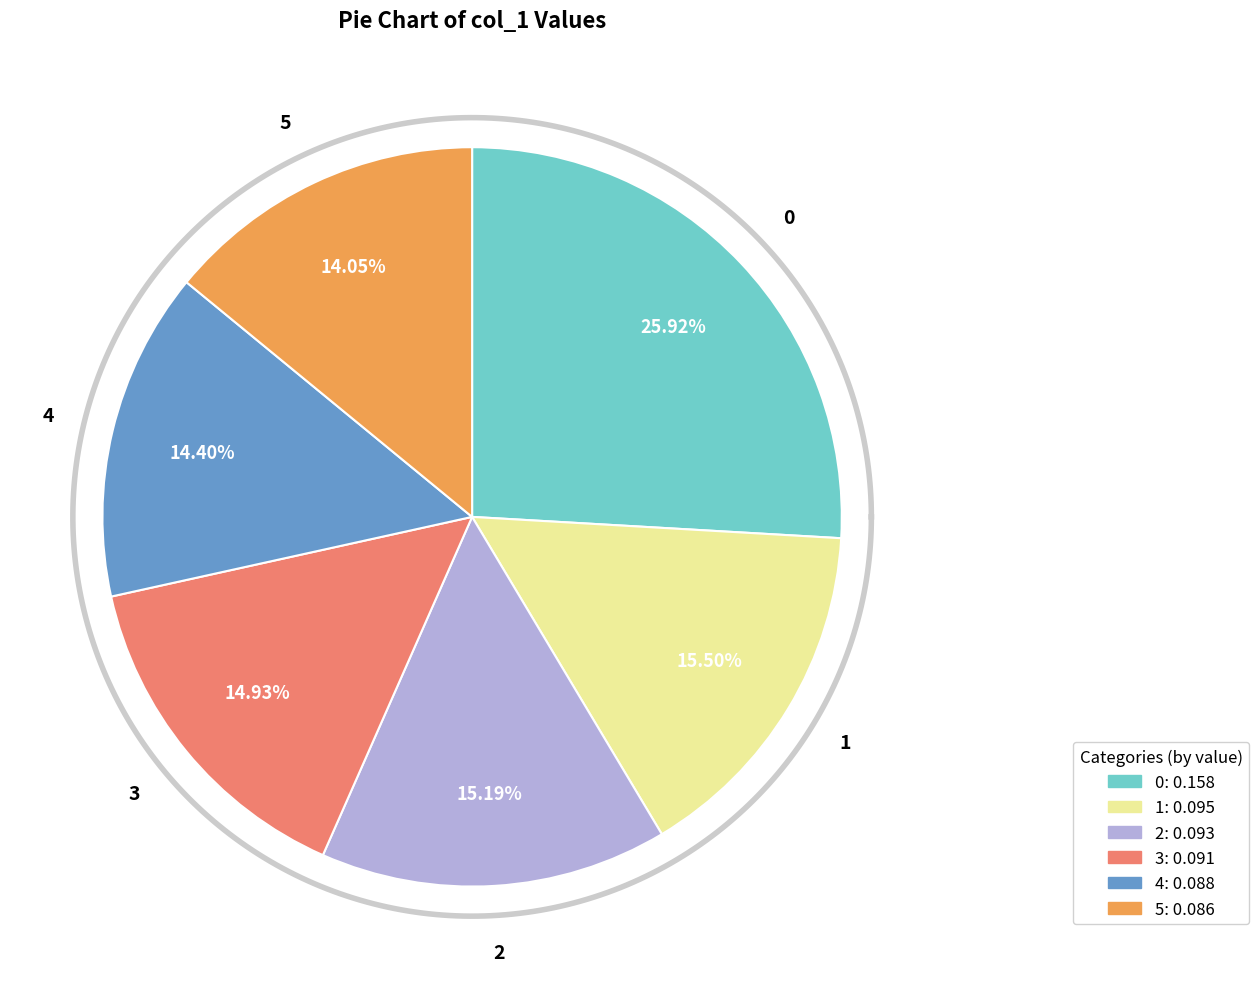

Does 1 represent more than half of the total?

No